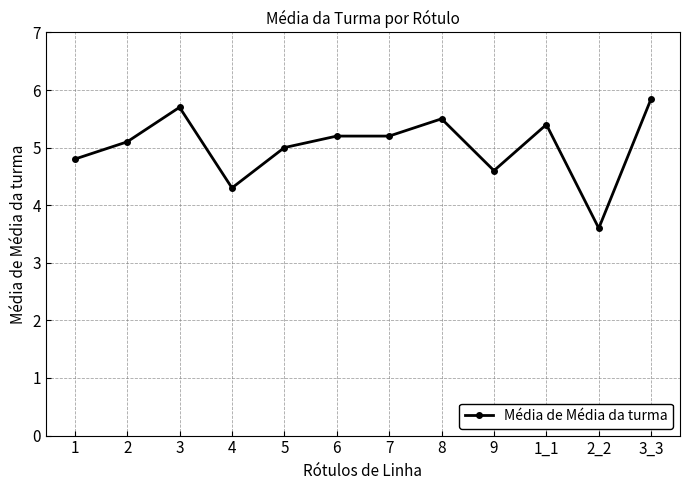

Count the number of data series in this chart.

1